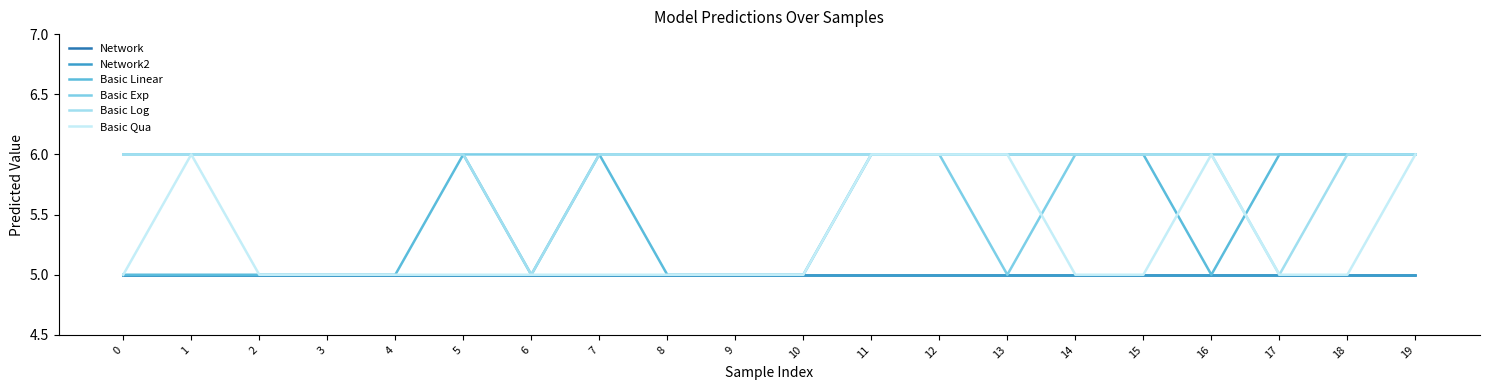

Is the value of Basic Linear at 6 greater than the value of Network2 at 11?

No